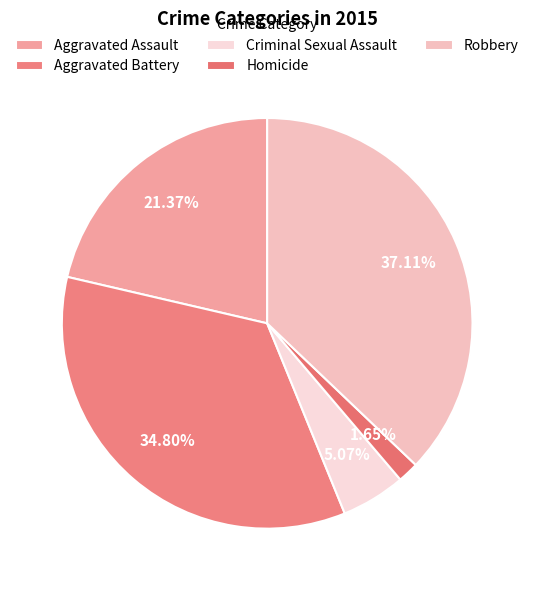

Which slice is the smallest?

Homicide